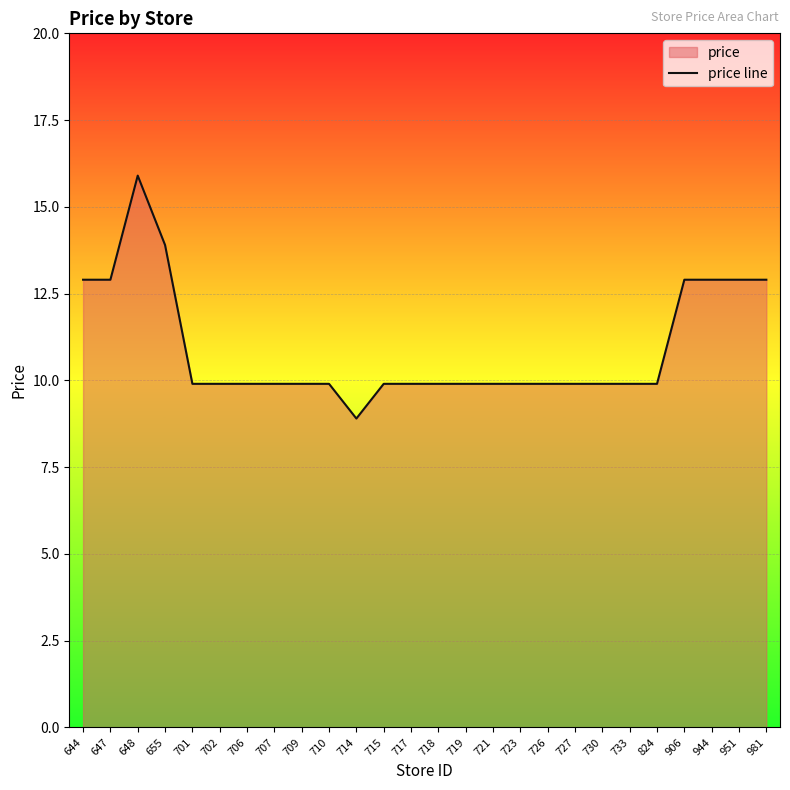

Where is the first local maximum?

648